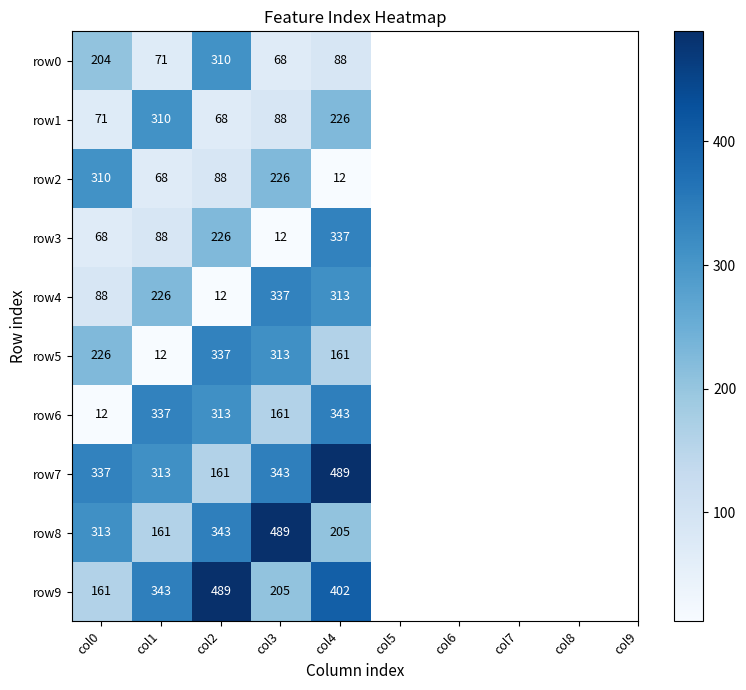

Which series has the widest spread of values?

row6